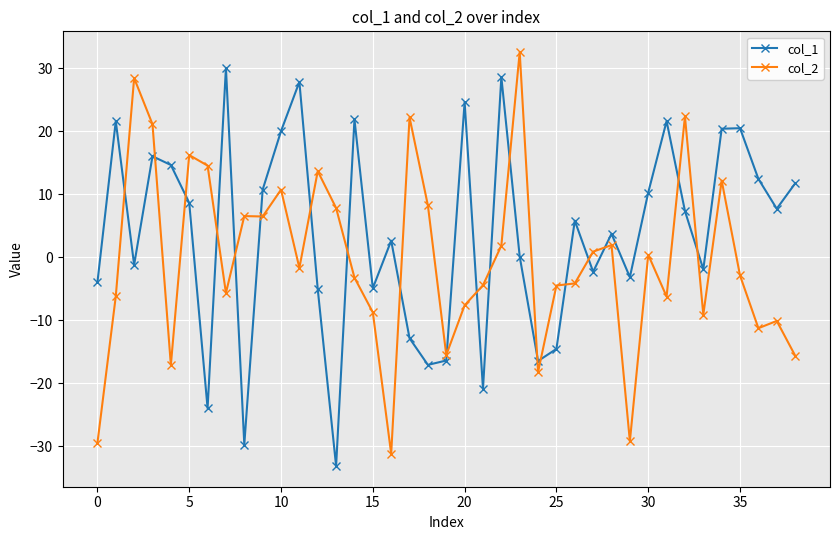

How many values in the col_1 series exceed 5?

20